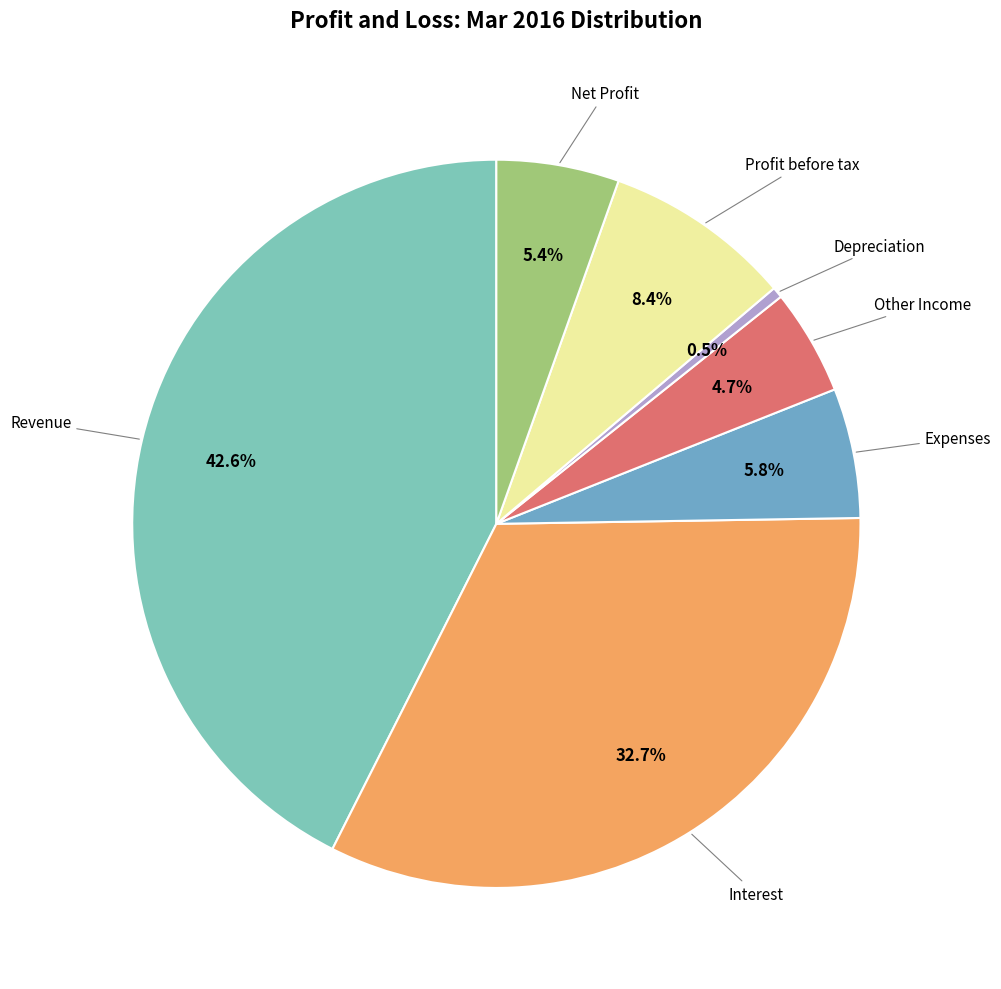

Is there any slice that represents more than half of the pie?

No